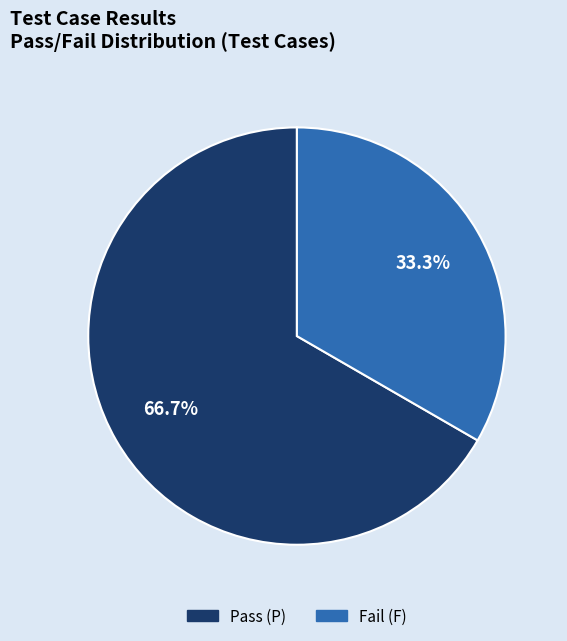

What is the ratio of the value at Pass (P) to the value at Fail (F)?

2.0